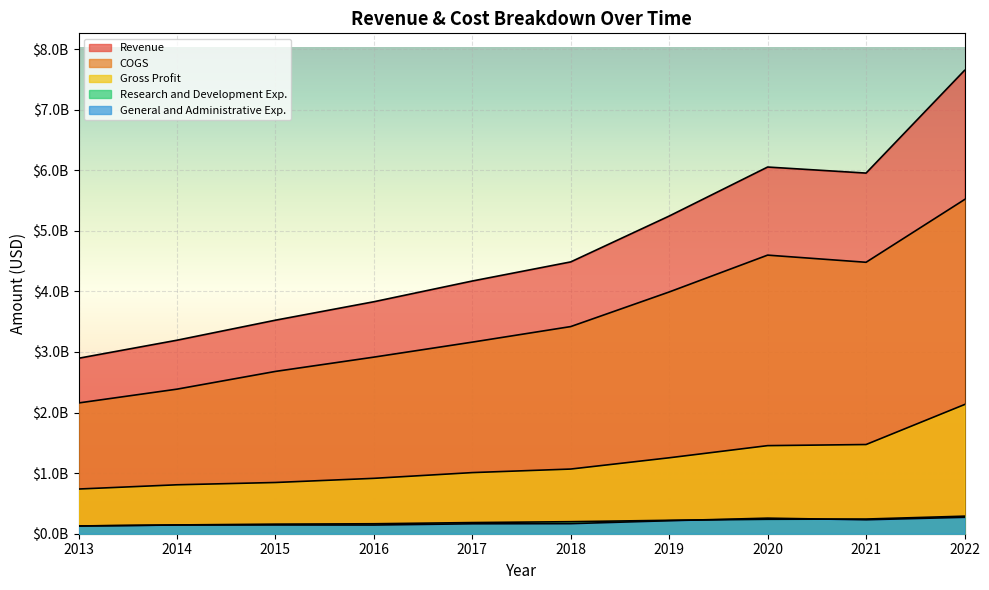

List the series in order of their peak value, lowest first.

General and Administrative Exp., Research and Development Exp., Gross Profit, COGS, Revenue